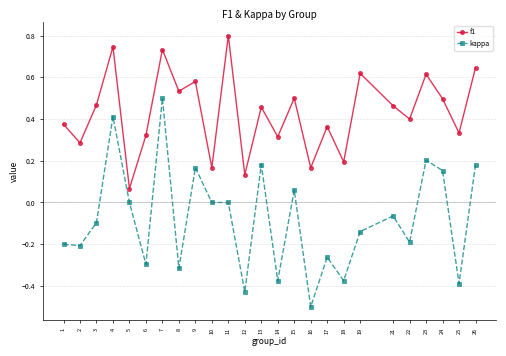

How many data points does each series have?

25